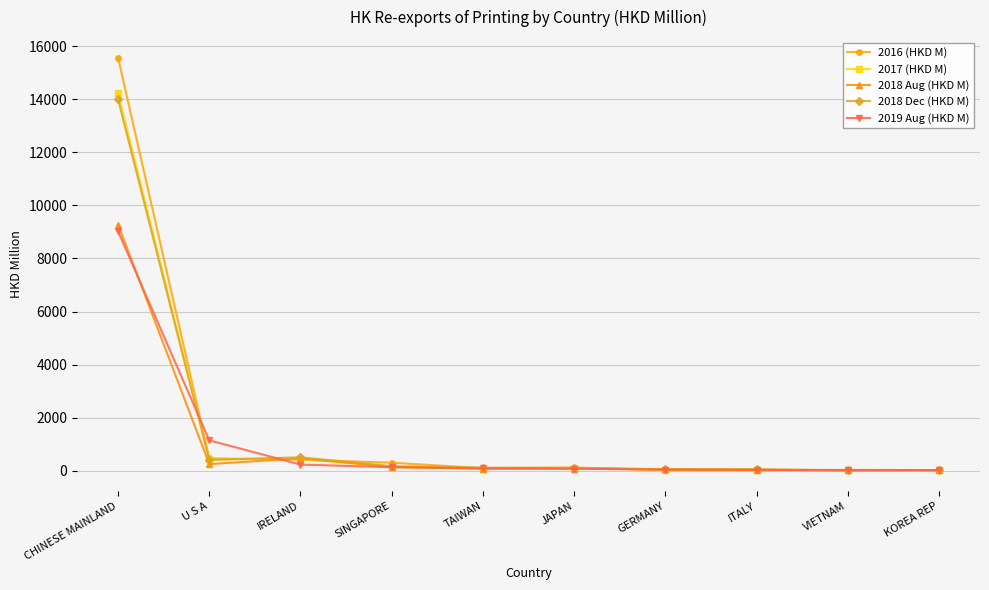

What value does the 2017 (HKD M) series have at VIETNAM?

4.3